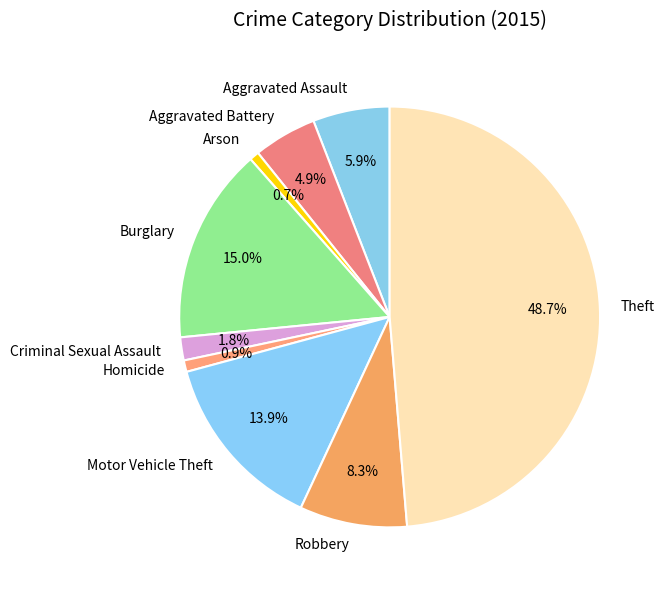

Does any single category account for the majority?

No